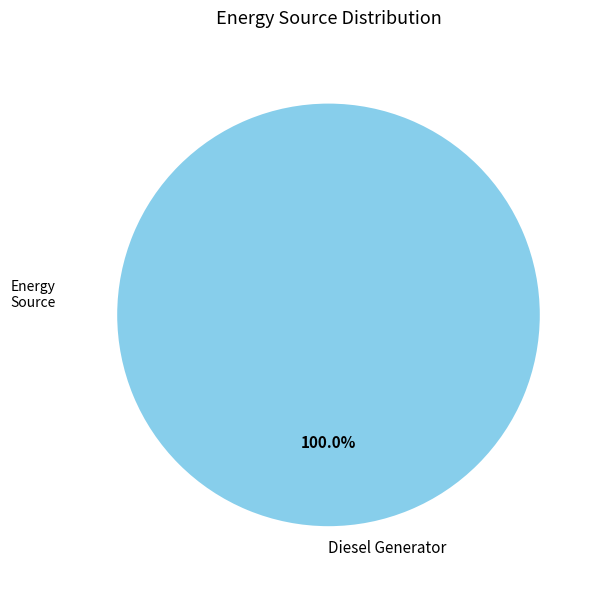

Which slice represents more than half of the pie?

Diesel Generator